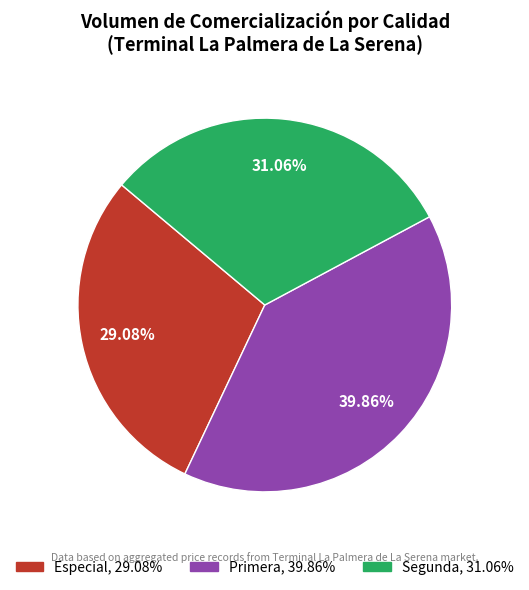

Is there any slice that represents more than half of the pie?

No